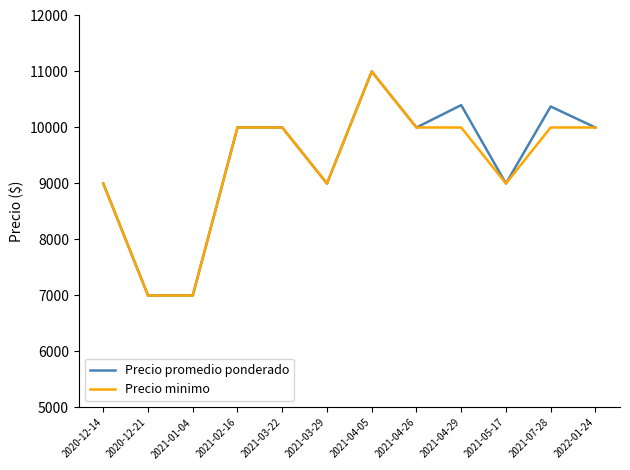

What is the total value across all series at 2021-07-28?

20375